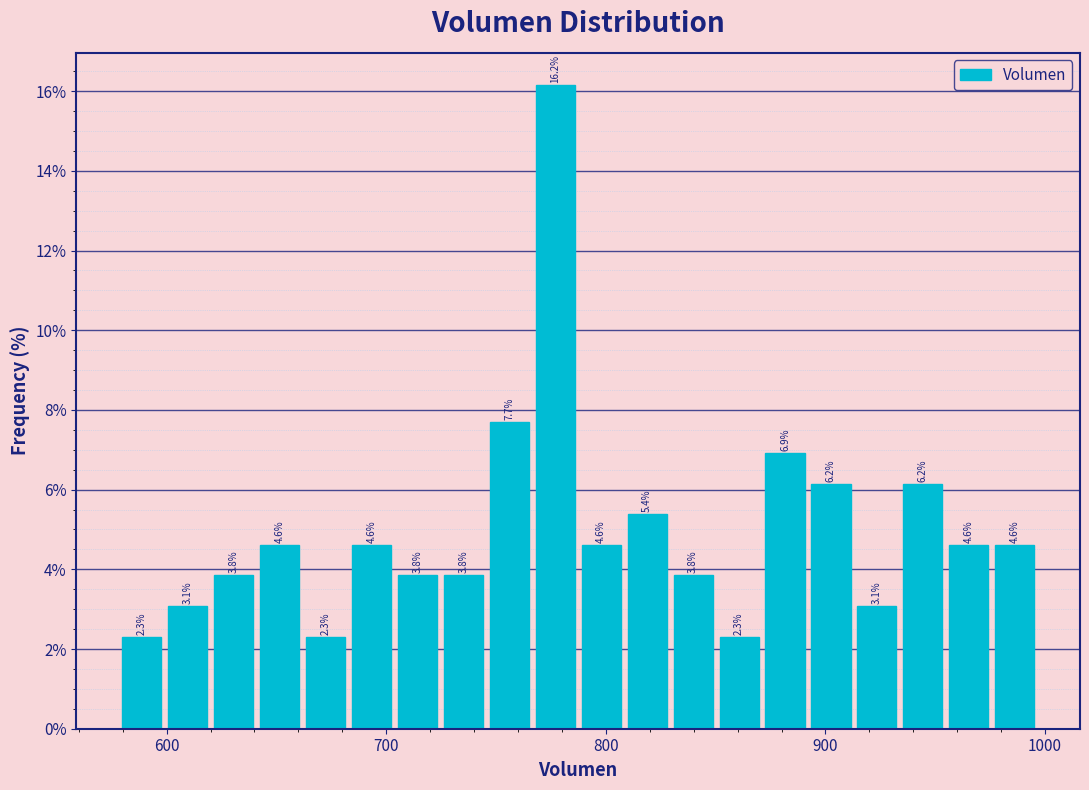

Read against the x-axis, roughly where is the centre of the tallest bar?

780